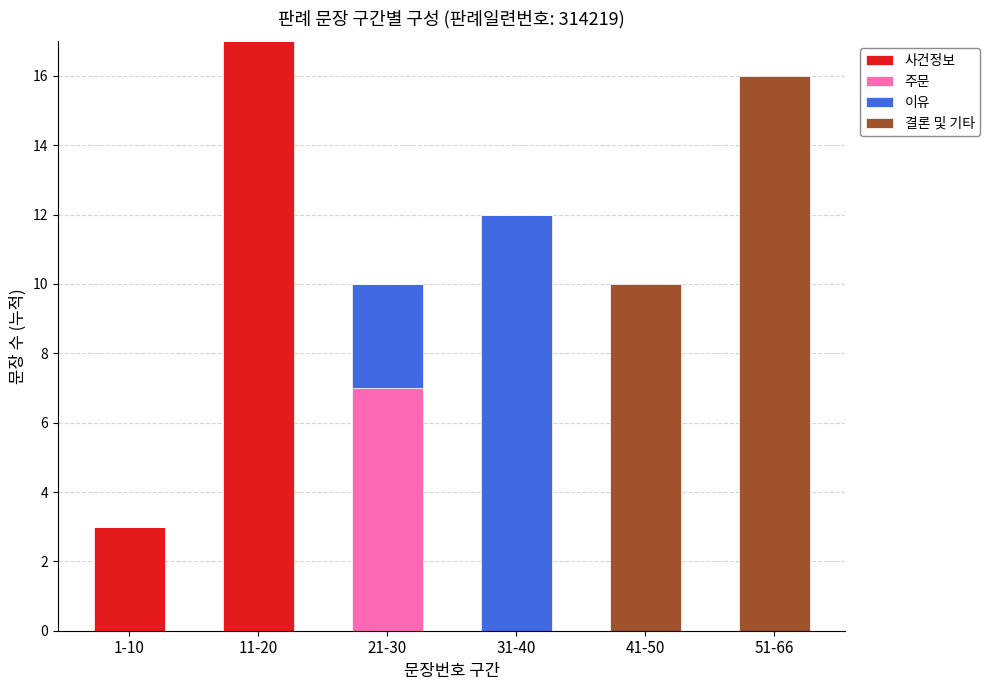

What is the maximum value for 사건정보?

17